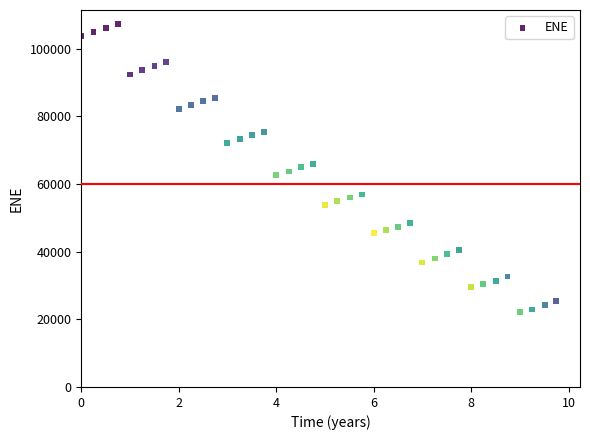

What is the range of X values (max minus min)?

9.7